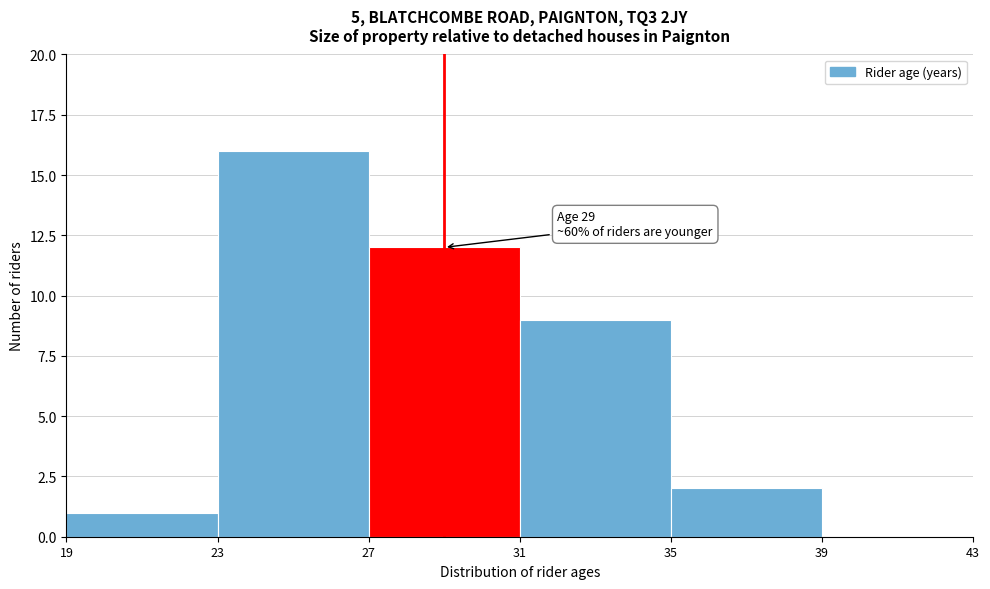

Which range on the x-axis has the tallest bar?

23 to 27